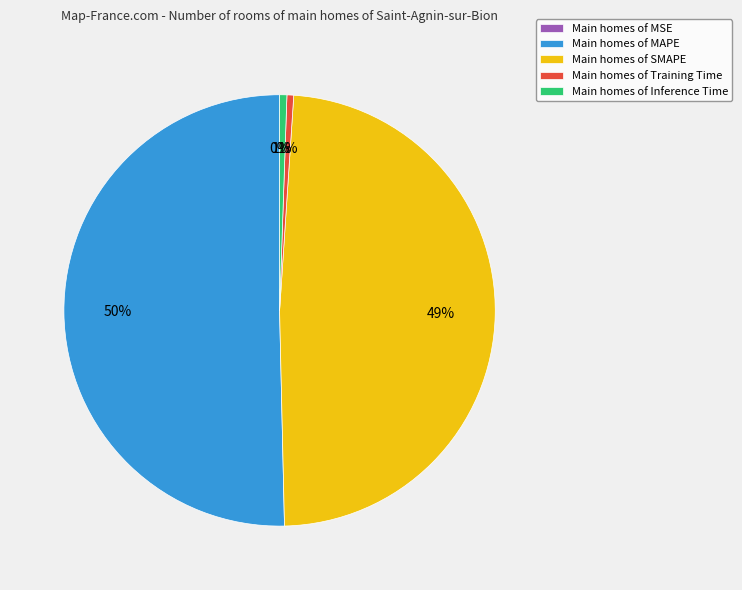

Is the sum of Main homes of SMAPE and Main homes of Training Time greater than half?

No